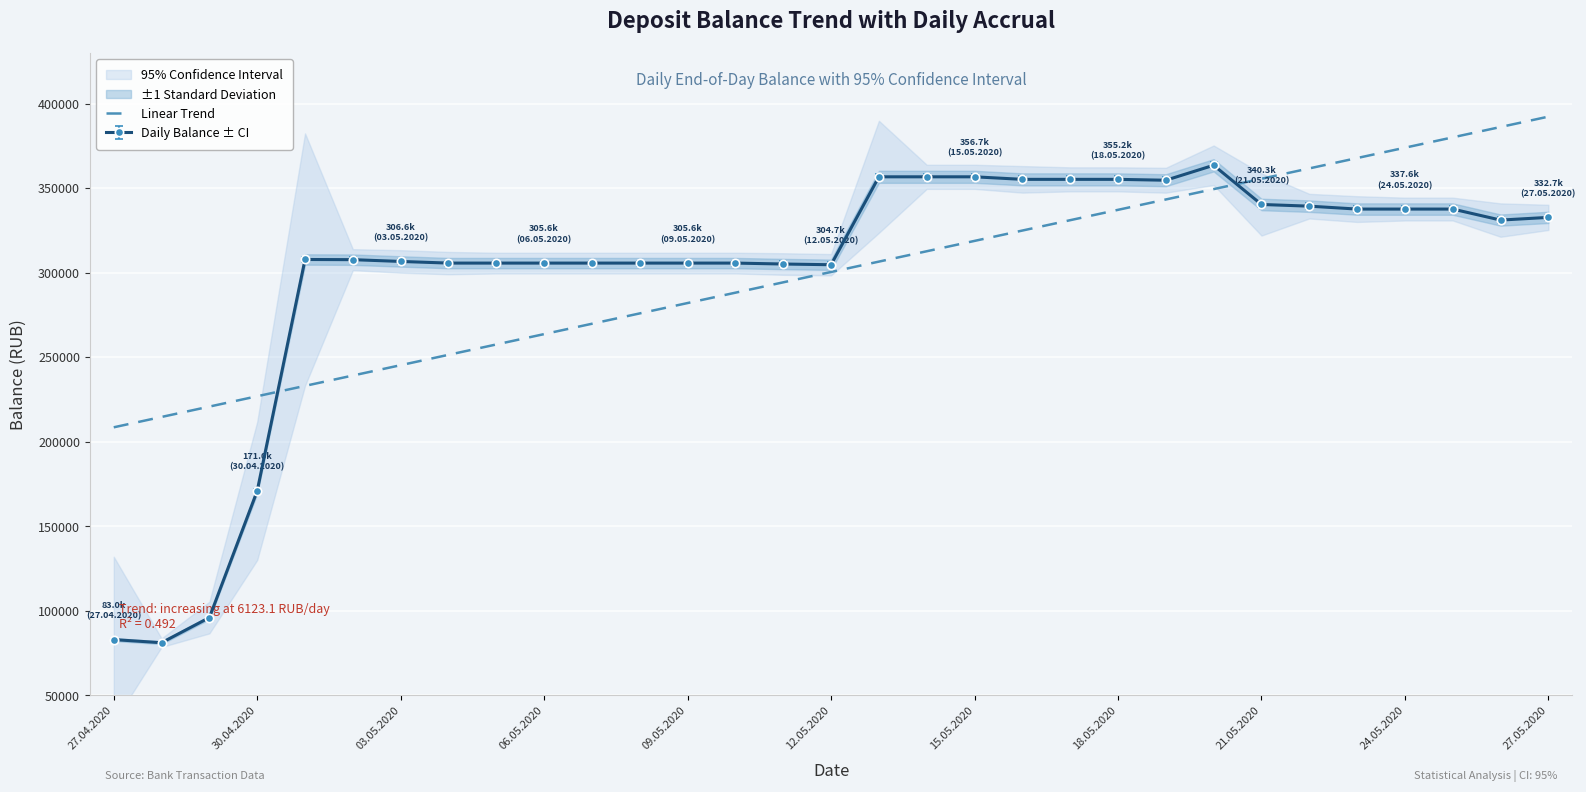

Is it true that the value at 28 is 379996.9?

True